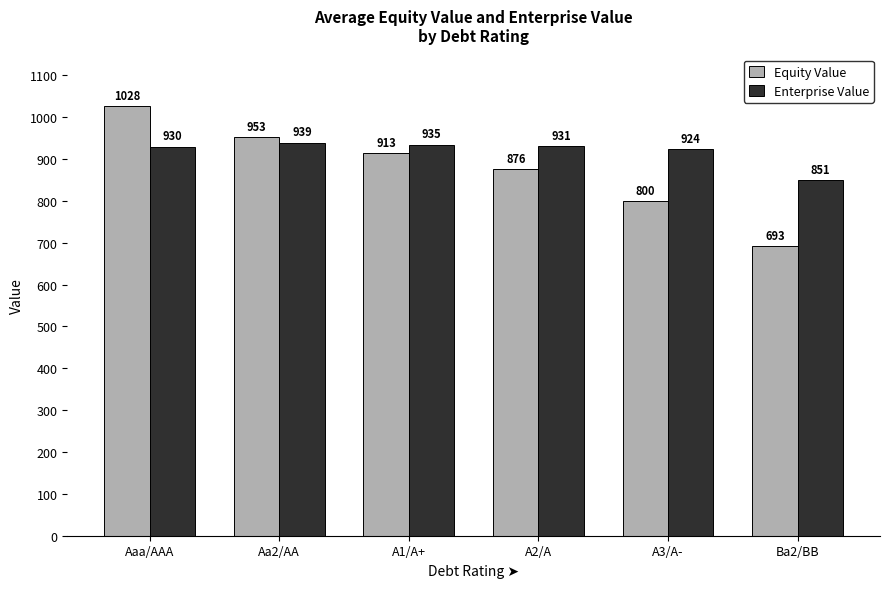

What is the highest value of the Equity Value series?

1027.5